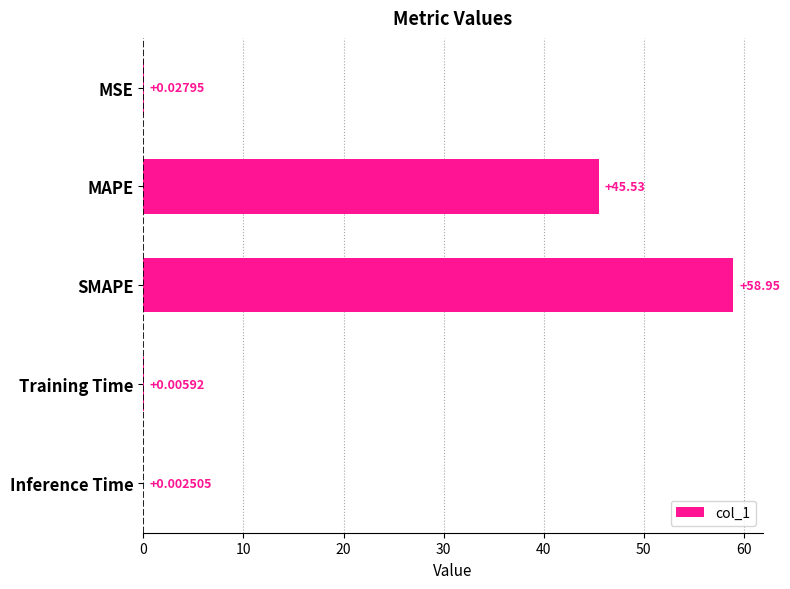

Which has a higher value, Inference Time or MAPE?

MAPE